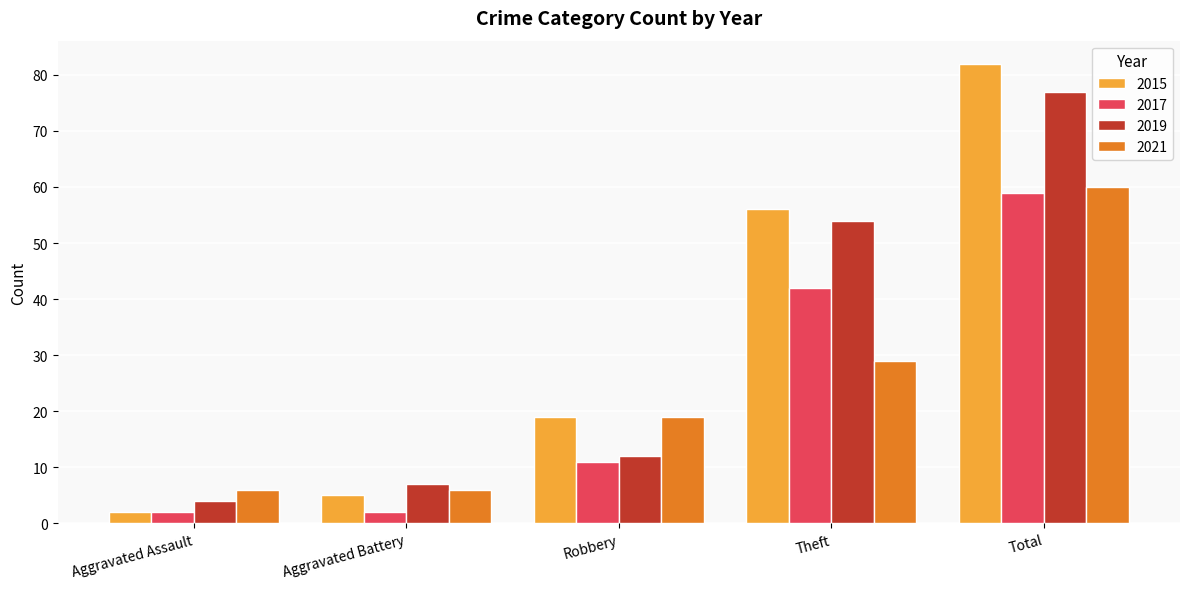

How many groups of bars are there?

5